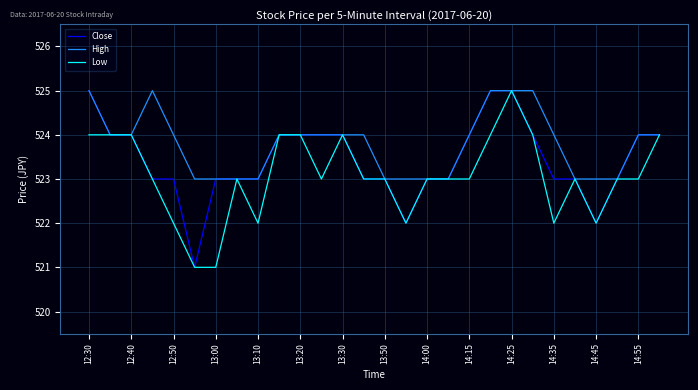

Rank the series by their average value, from highest to lowest.

High, Close, Low